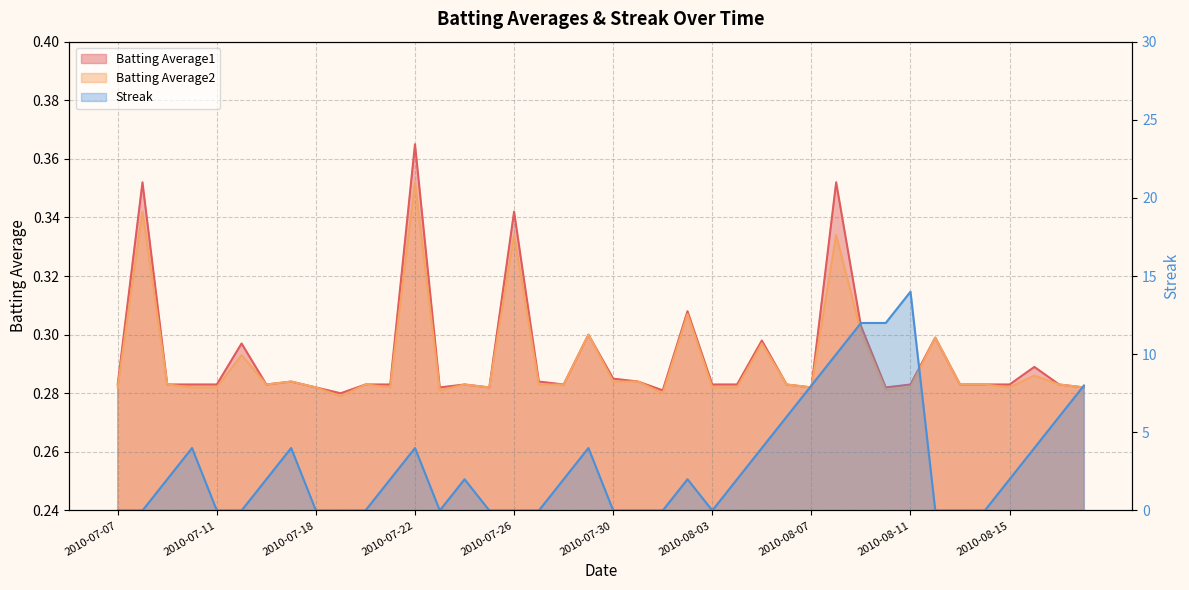

What are all the series names shown in the legend?

Batting Average1, Batting Average2, Streak